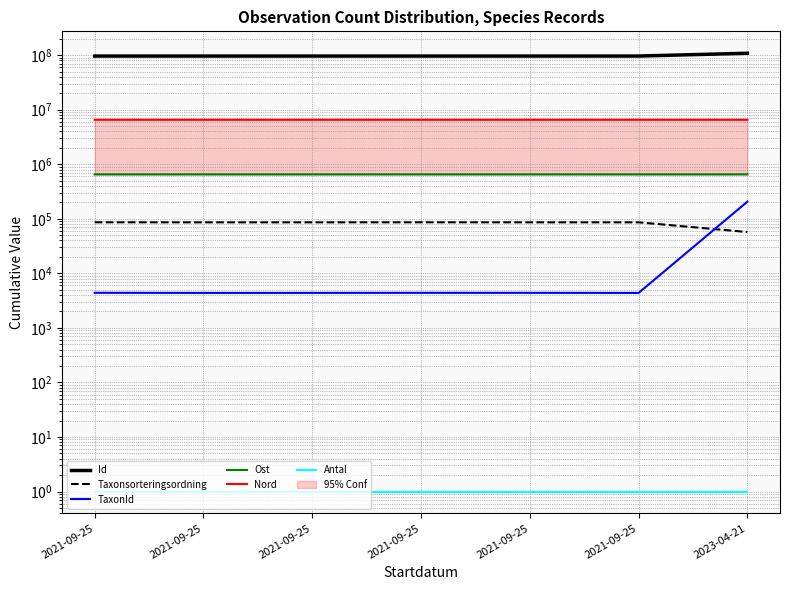

List the series in order of their peak value, highest first.

Id, Nord, Ost, TaxonId, Taxonsorteringsordning, Antal